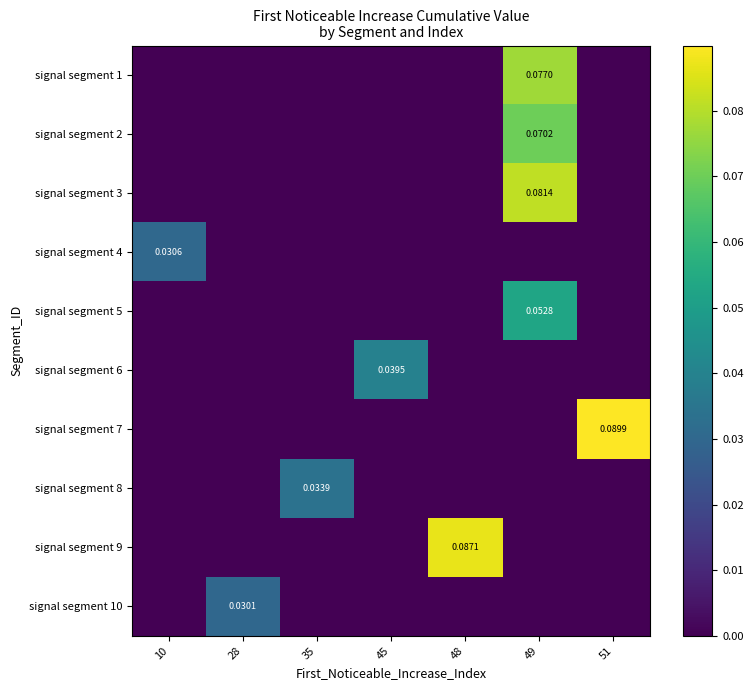

Which series changed the most between 45 and 49?

signal segment 3